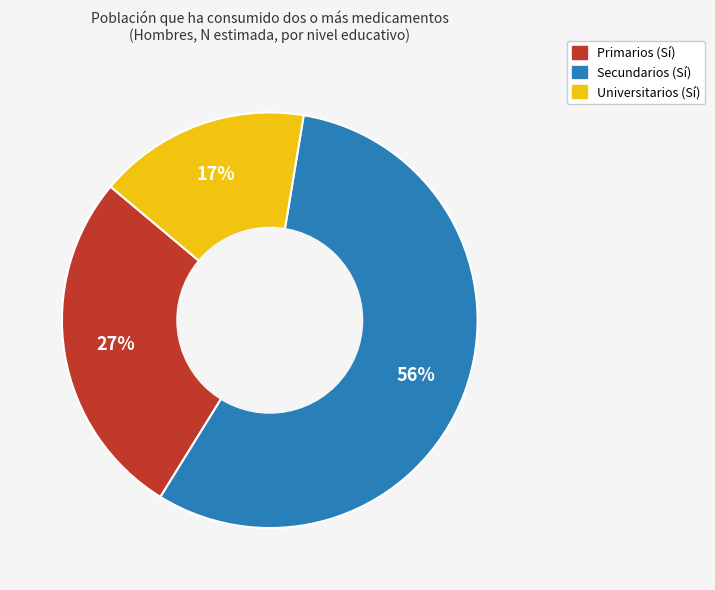

To the nearest percent, what is the combined percentage of Universitarios (Sí) and Secundarios (Sí)?

73%